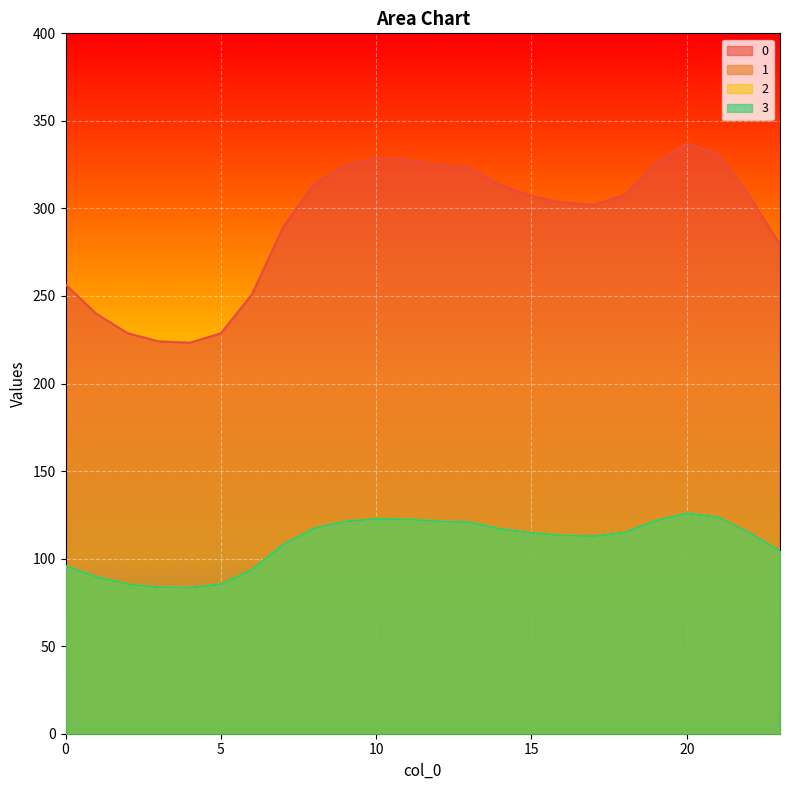

At which category does the chart reach its minimum across all series?

4